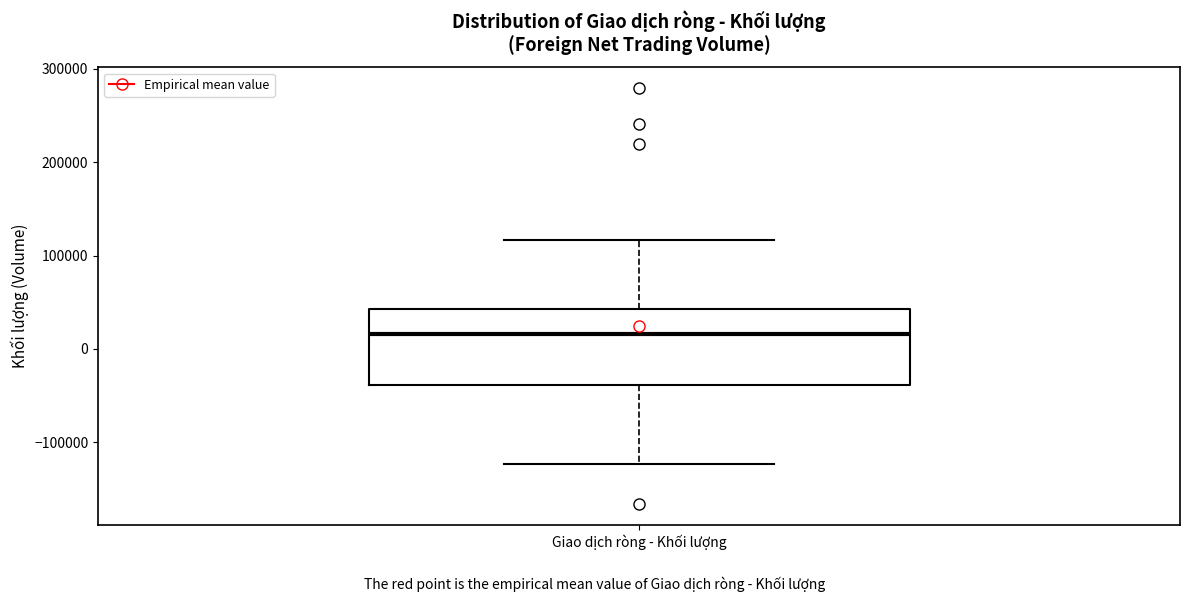

Read this box plot against the y-axis: the position of the median line, the range covered by the box, and the ends of both whiskers. The values are not printed on the chart, so give them approximately, as read against the axis.

median 20000, box -40000 to 40000, whiskers -120000 to 120000